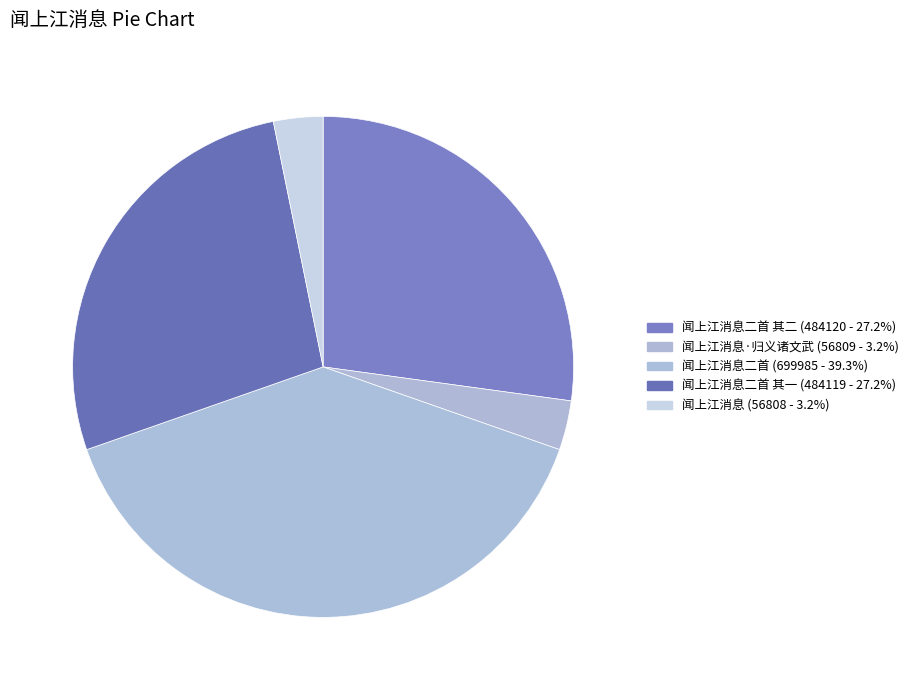

How many segments does this pie chart have?

5